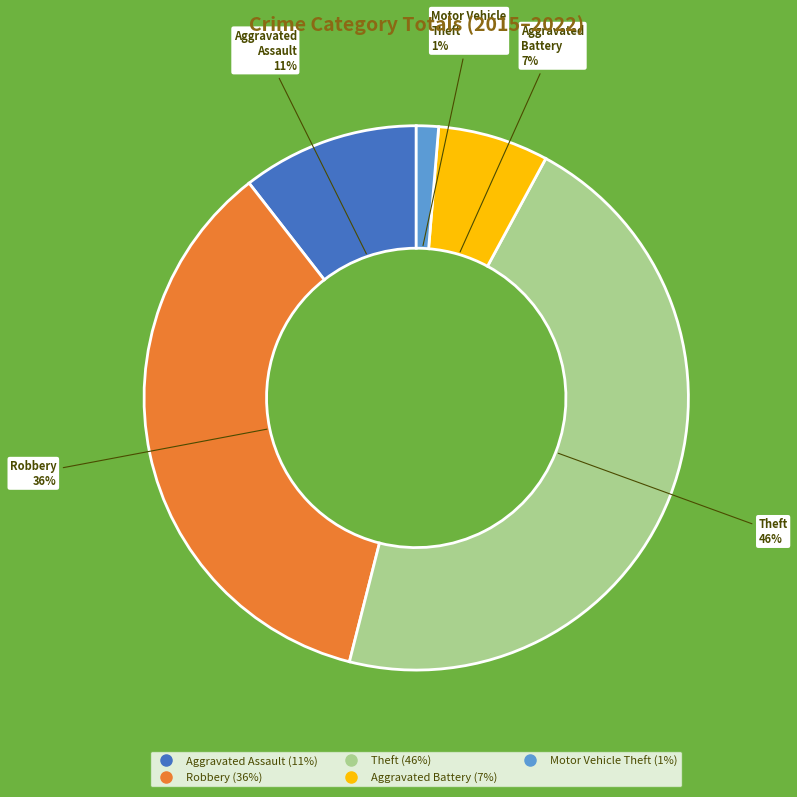

To the nearest percent, what is the average slice percentage?

20%